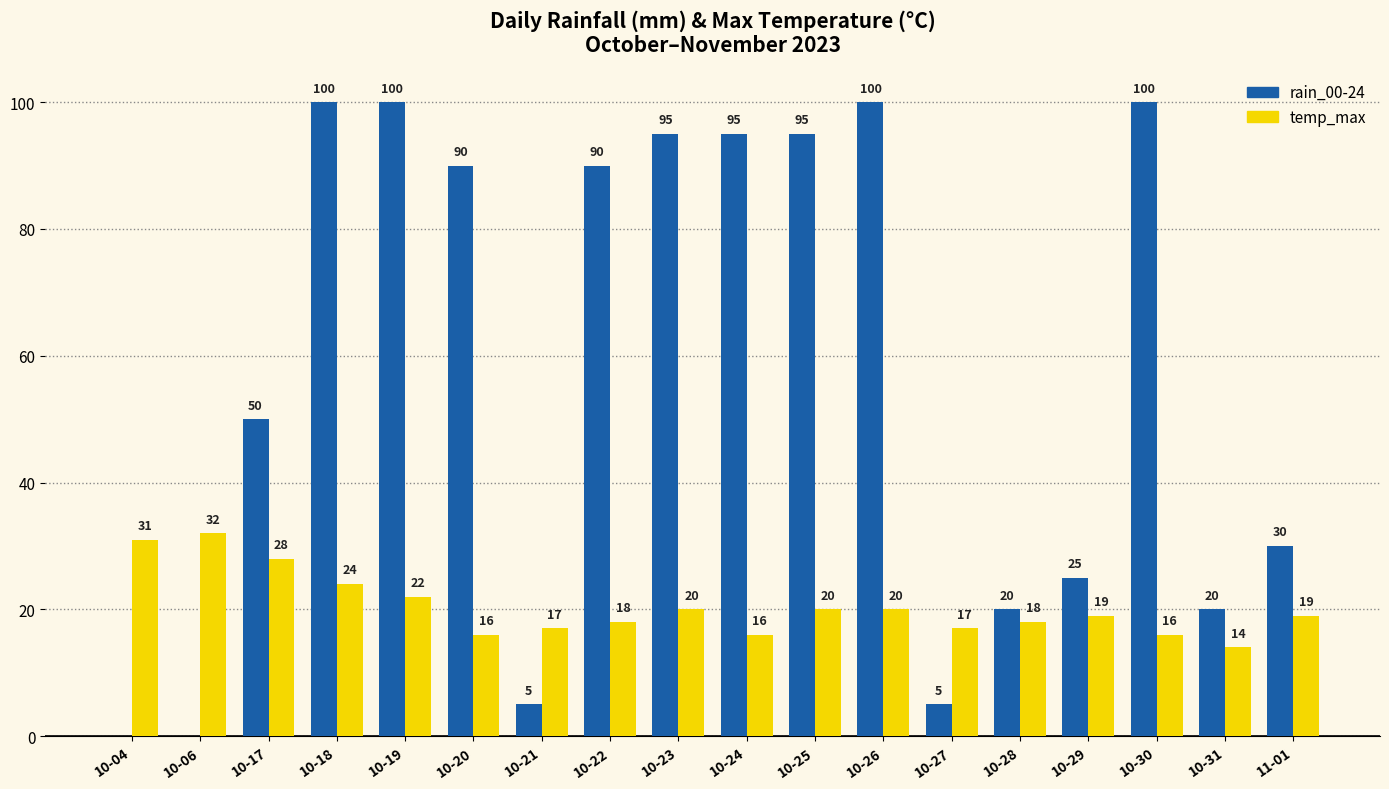

Is the value of rain_00-24 at 10-30 greater than the value of temp_max at 10-21?

Yes